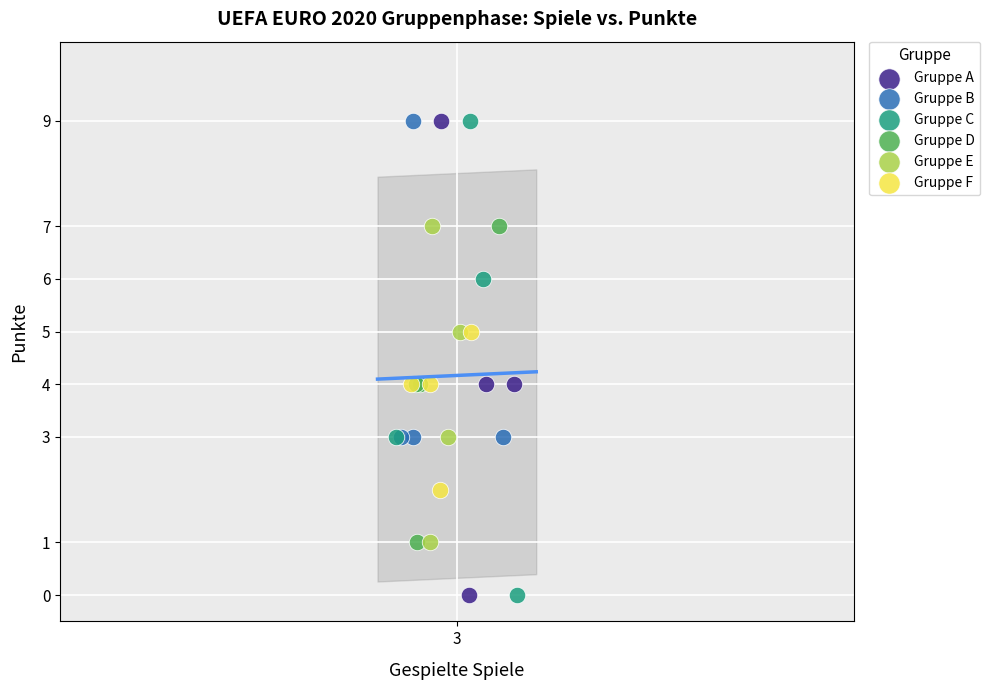

What are all the series names shown in the legend?

Gruppe A, Gruppe B, Gruppe C, Gruppe D, Gruppe E, Gruppe F